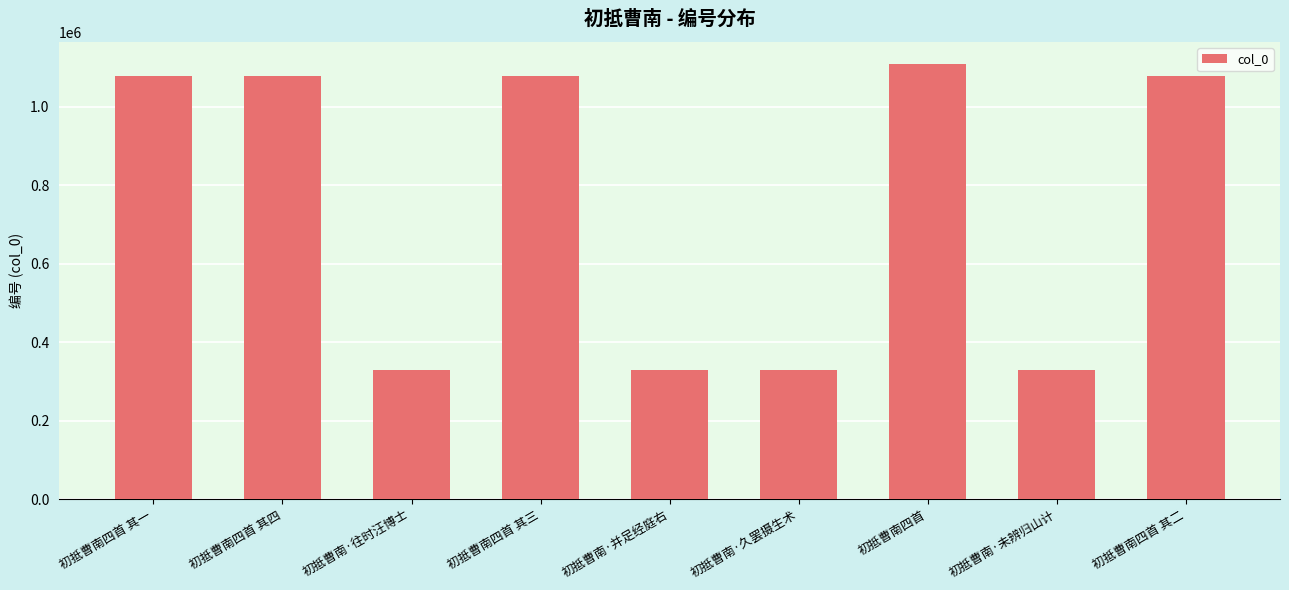

Approximately how many times larger is the value at 初抵曹南·未辨归山计 compared to 初抵曹南四首 其一?

0.3